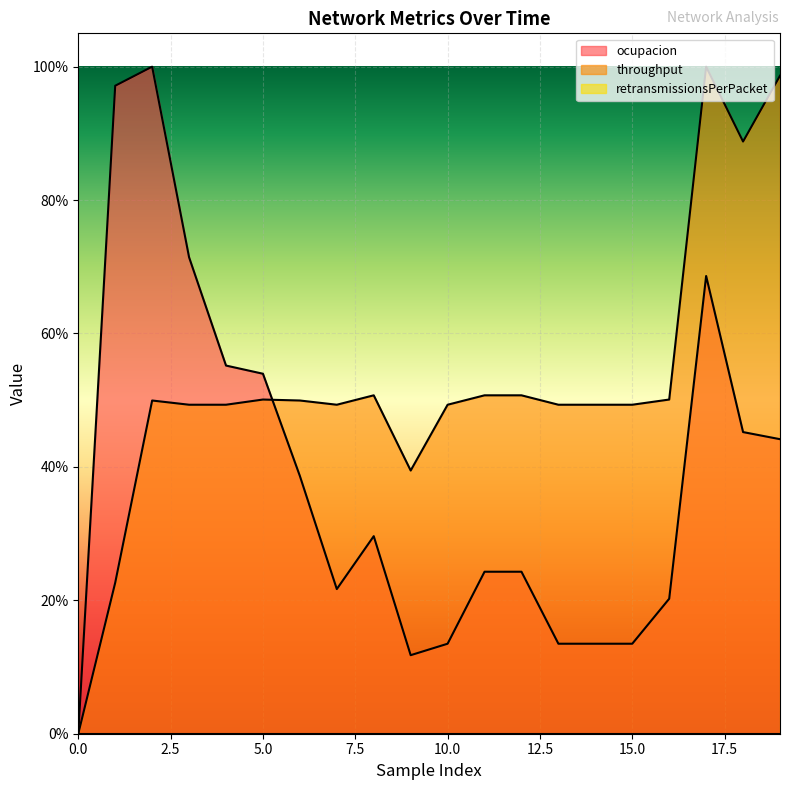

How many positive values does the throughput series have?

19